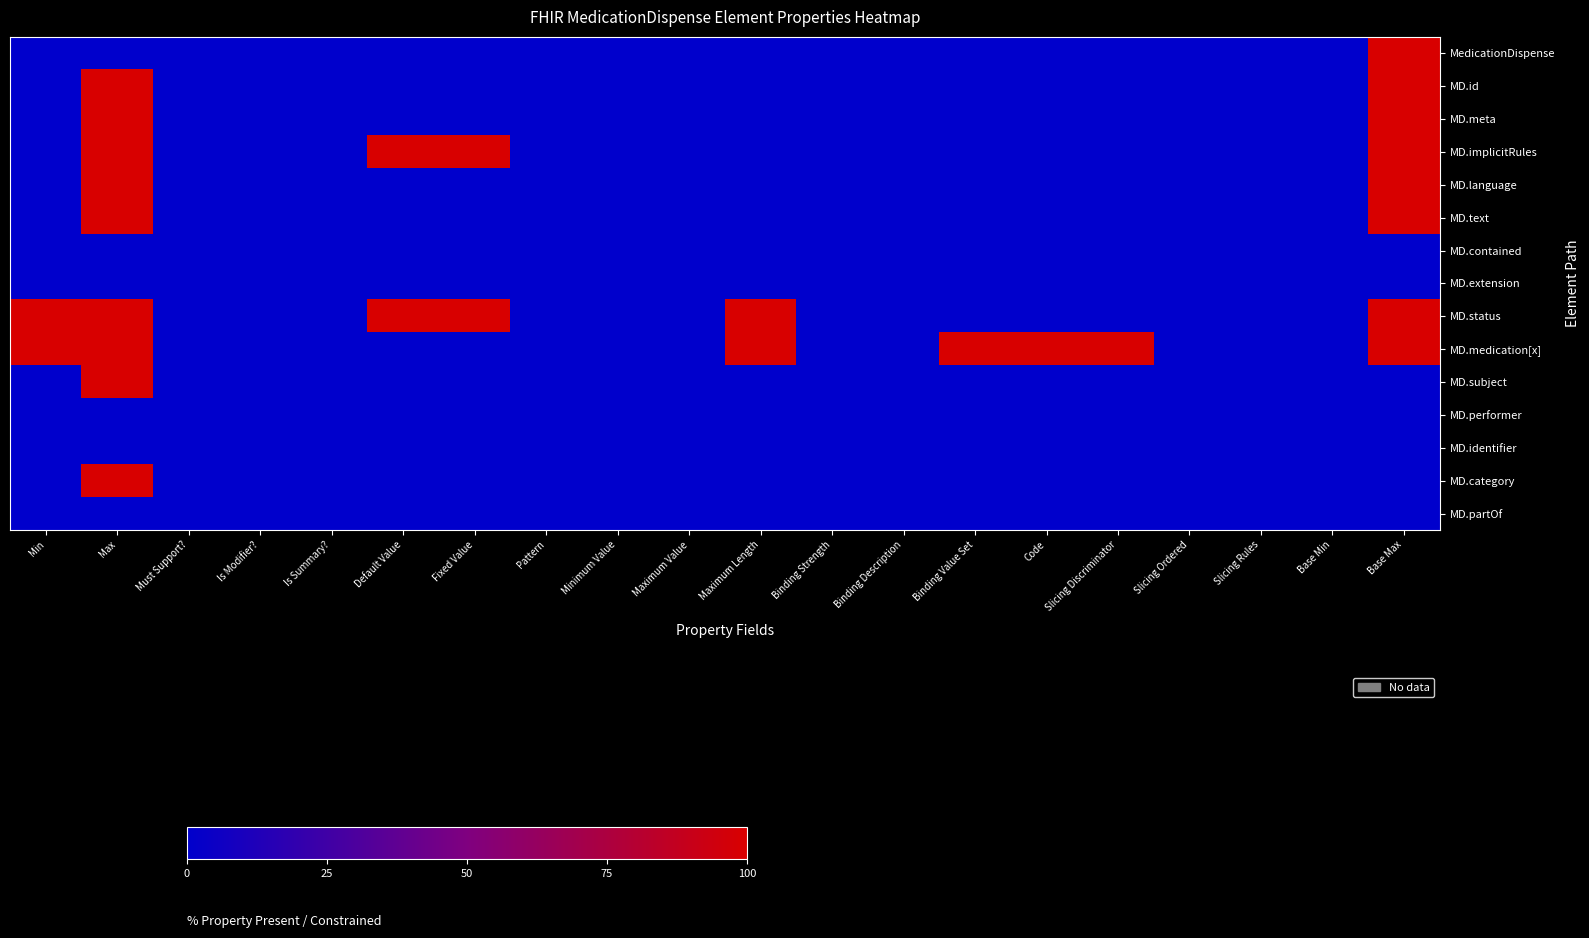

Which has a higher value, Minimum Value or Slicing Rules?

Minimum Value